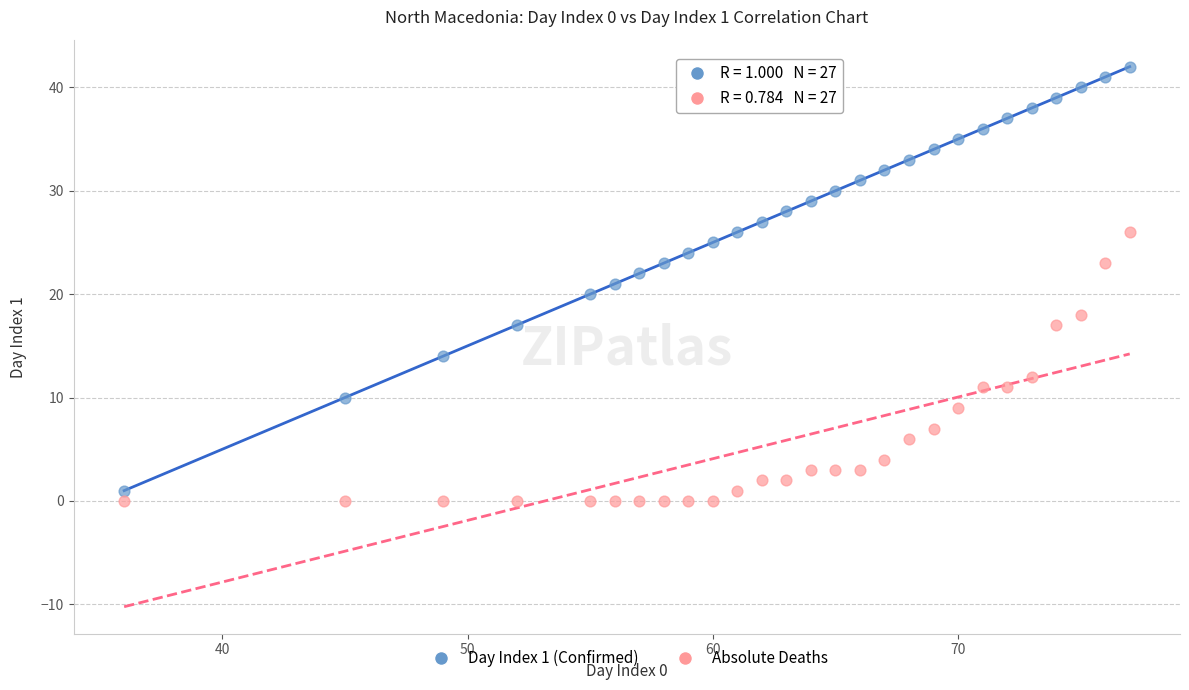

What are all the series names shown in the legend?

Day Index 1 (Confirmed), Absolute Deaths